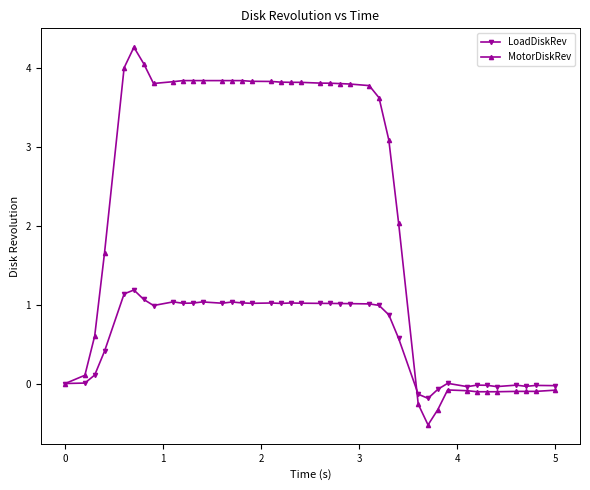

Which series has the widest spread of values?

MotorDiskRev